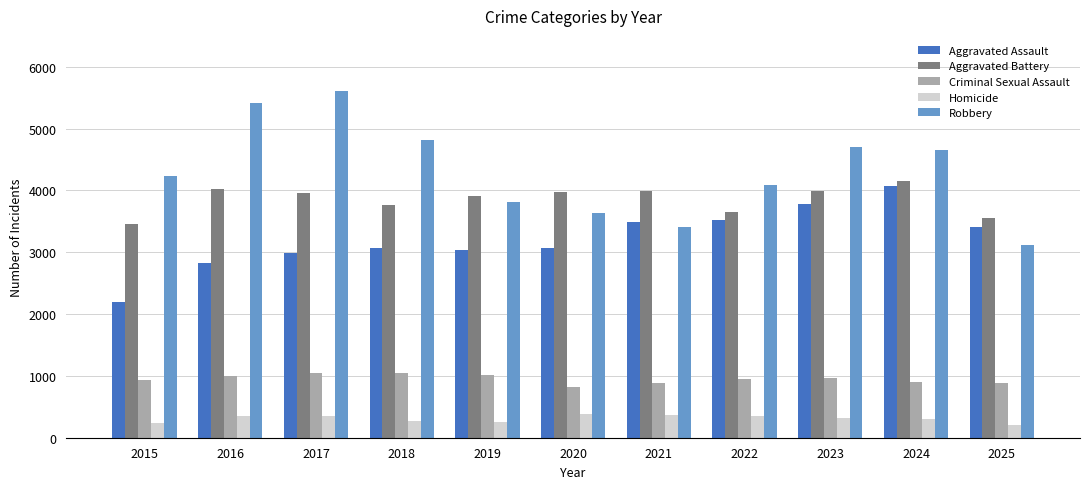

True or false: Criminal Sexual Assault has a value of 1496 at 2025.

False